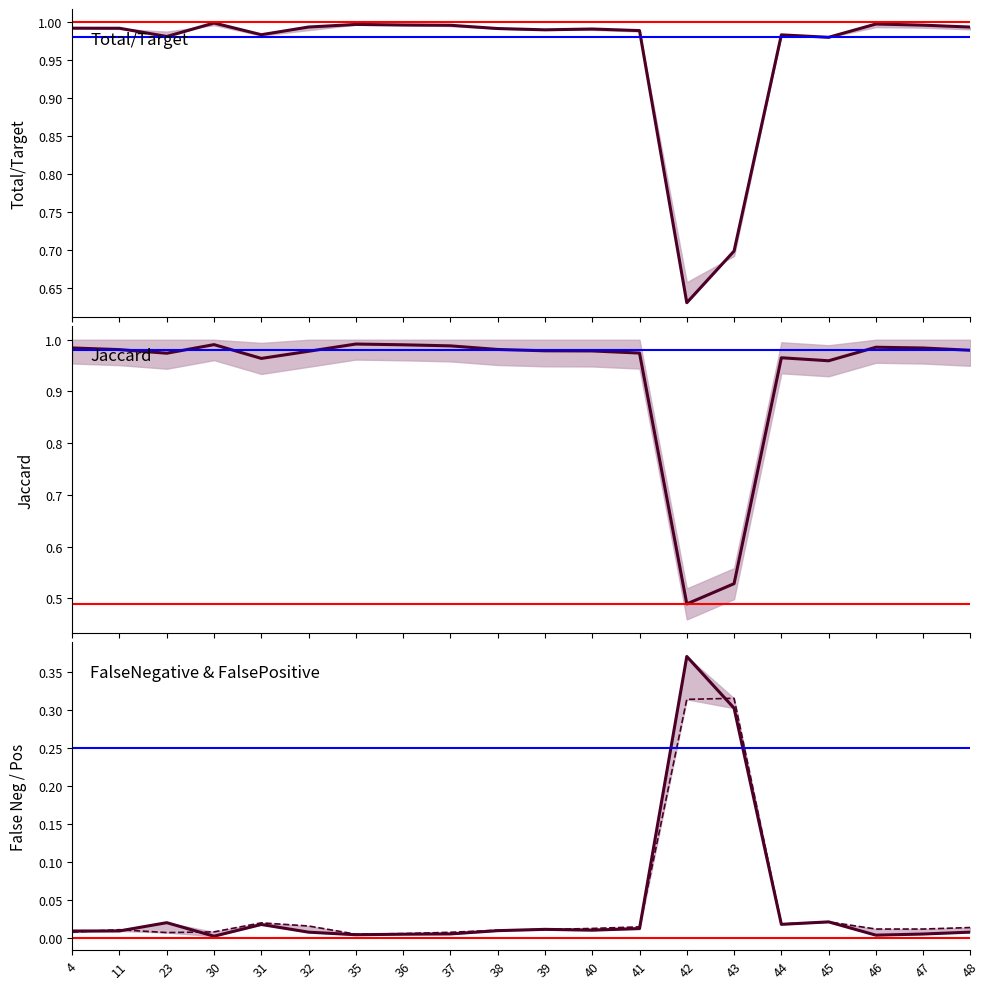

True or false: Jaccard and FalsePositive intersect in this chart.

False